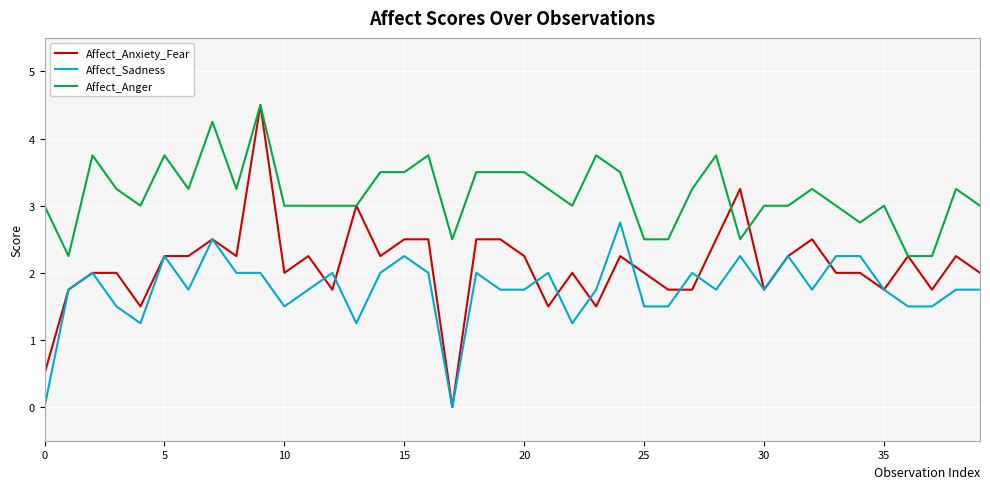

True or false: Affect_Anger and Affect_Sadness intersect in this chart.

False